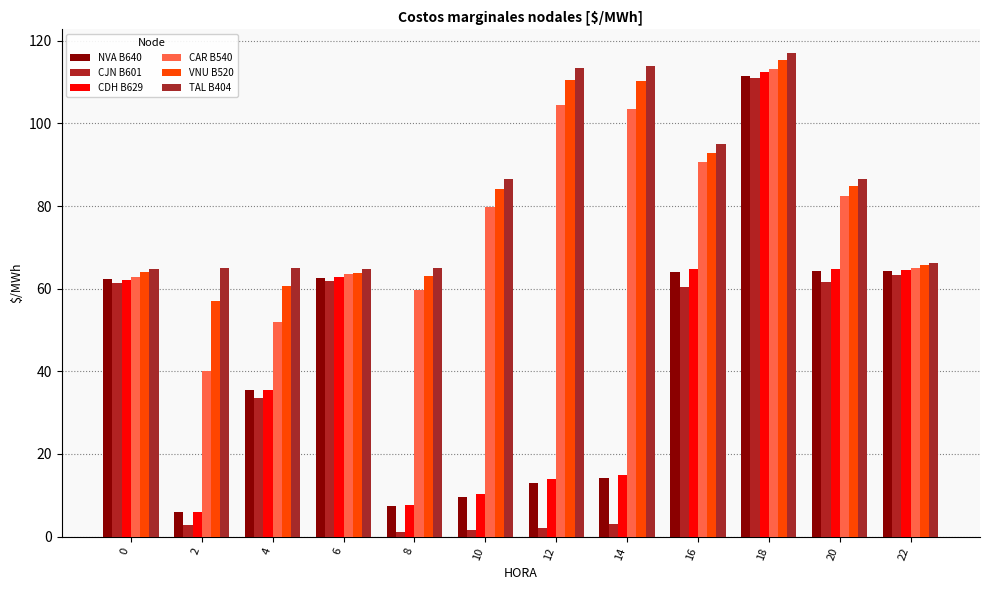

Is it true that CAR B540 equals 150.4 at 16?

False